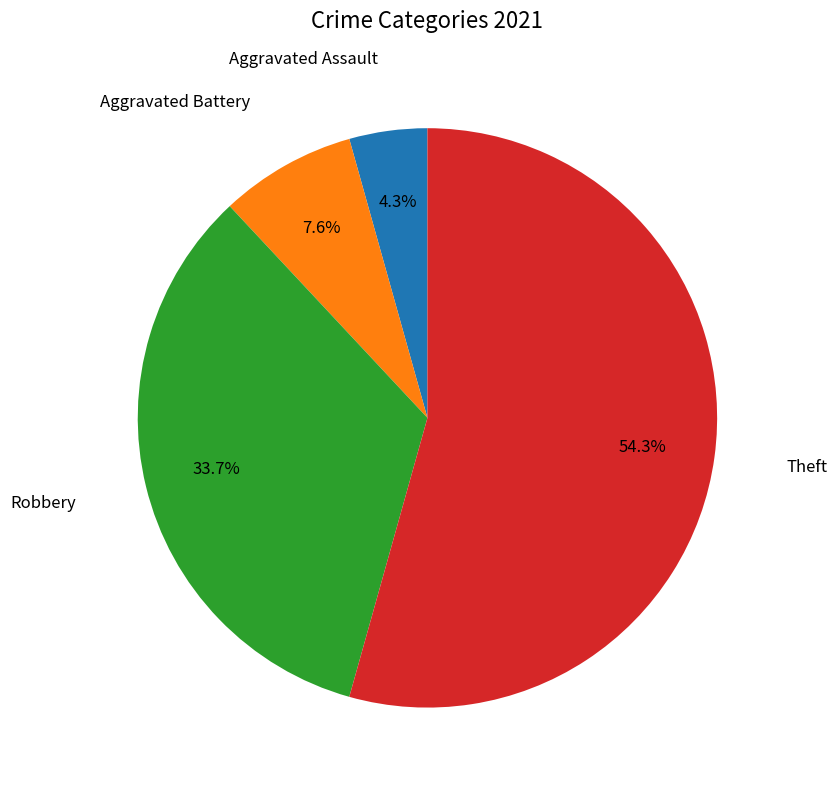

How many segments does this pie chart have?

4